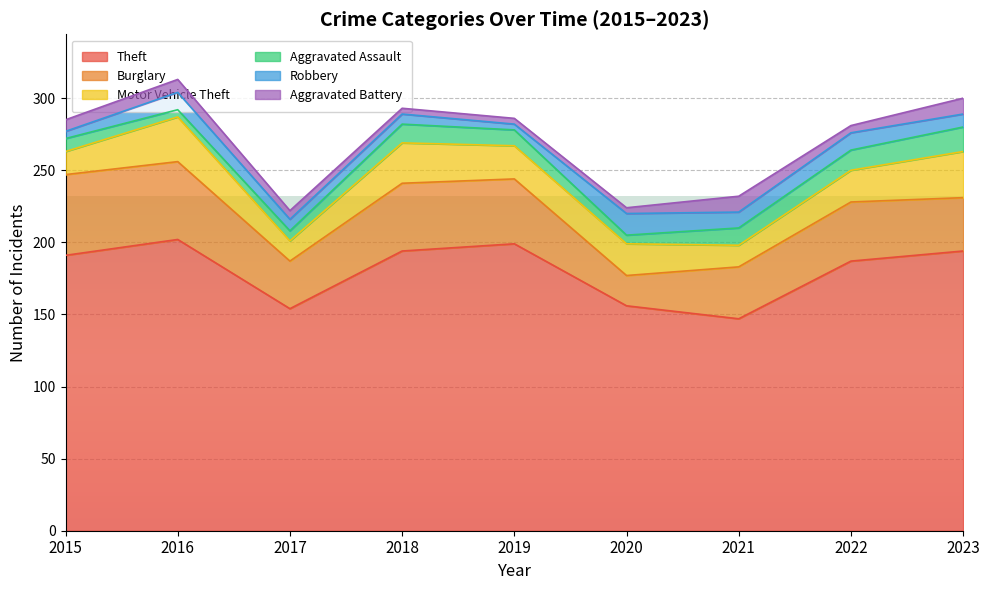

How many data points does each series have?

9